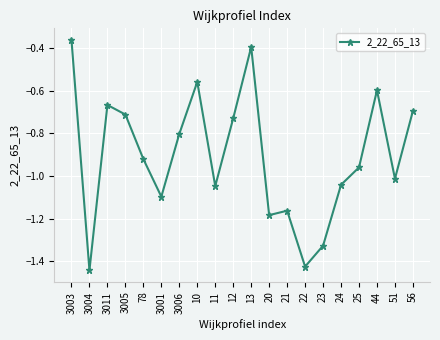

The chart shows a value of -1.0 at 10. True or false?

False